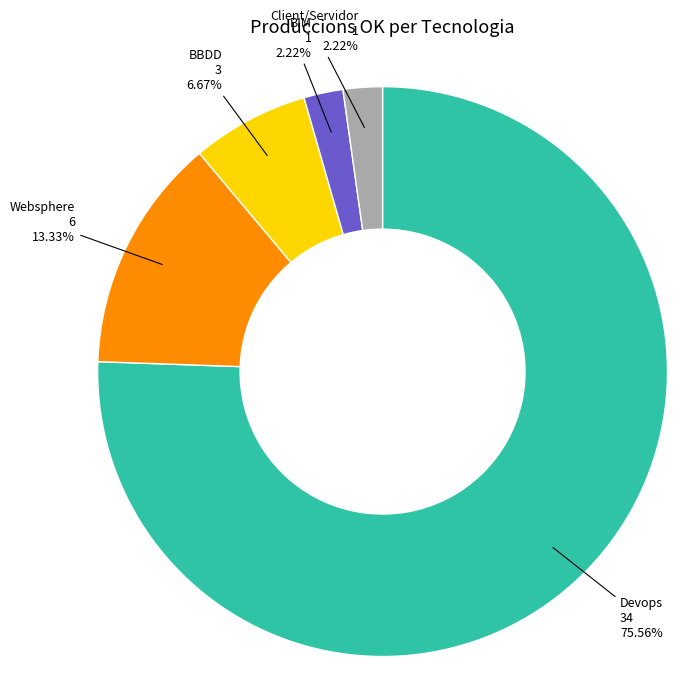

Is there any slice that represents more than half of the pie?

Yes